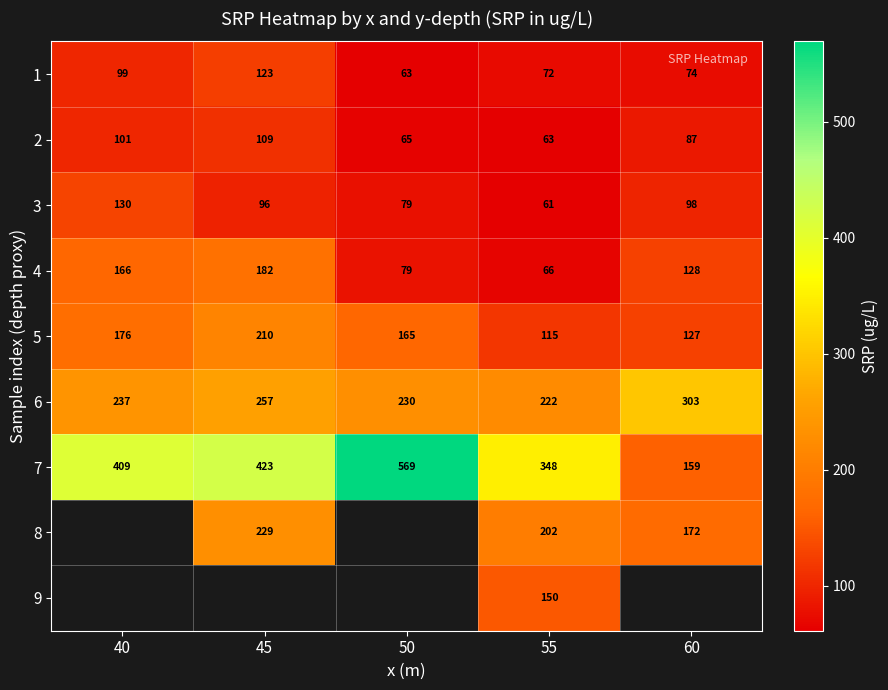

What is the difference between the highest and lowest values at 60?

228.9